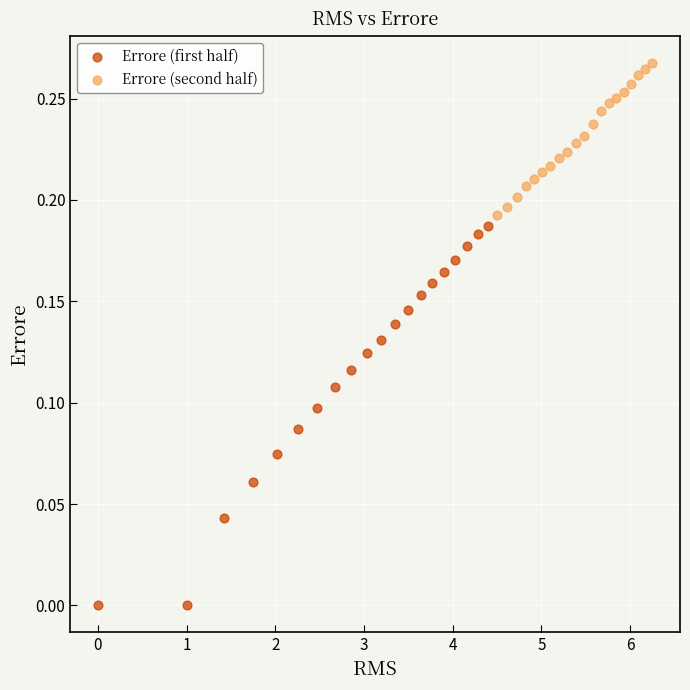

Which series reaches the maximum Y coordinate?

Errore (second half)